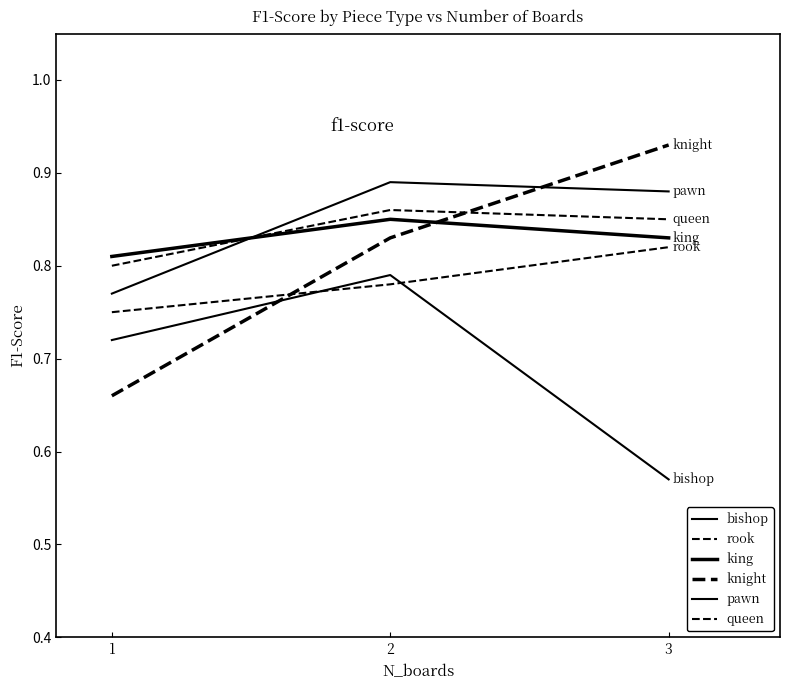

Reading right to left, transcribe all the data shown in this chart.

bishop: 0.6	0.8	0.7
rook: 0.8	0.8	0.8
king: 0.8	0.8	0.8
knight: 0.9	0.8	0.7
pawn: 0.9	0.9	0.8
queen: 0.8	0.9	0.8